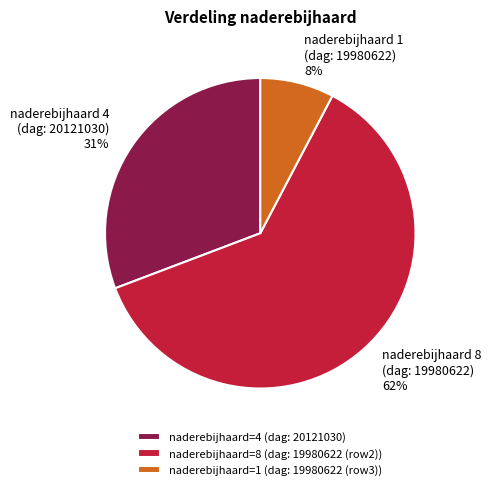

To the nearest percent, what portion does naderebijhaard 1 (dag: 19980622) represent?

8%